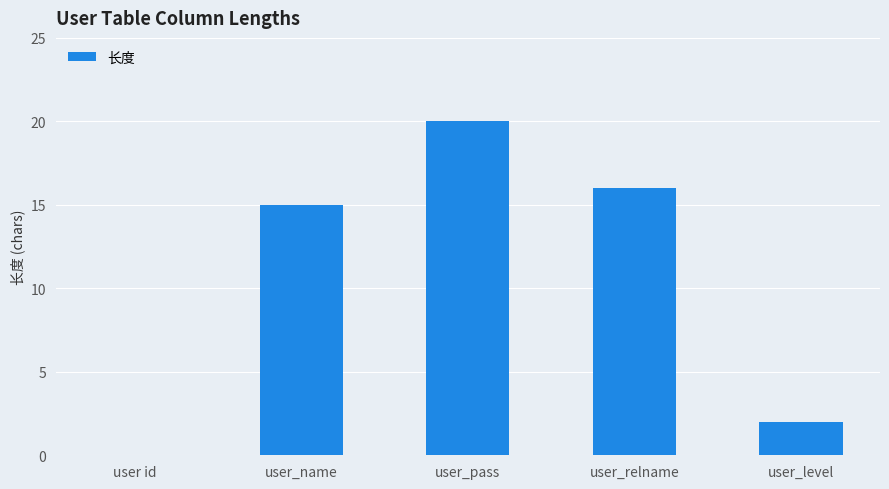

Count the number of categories in the chart.

5